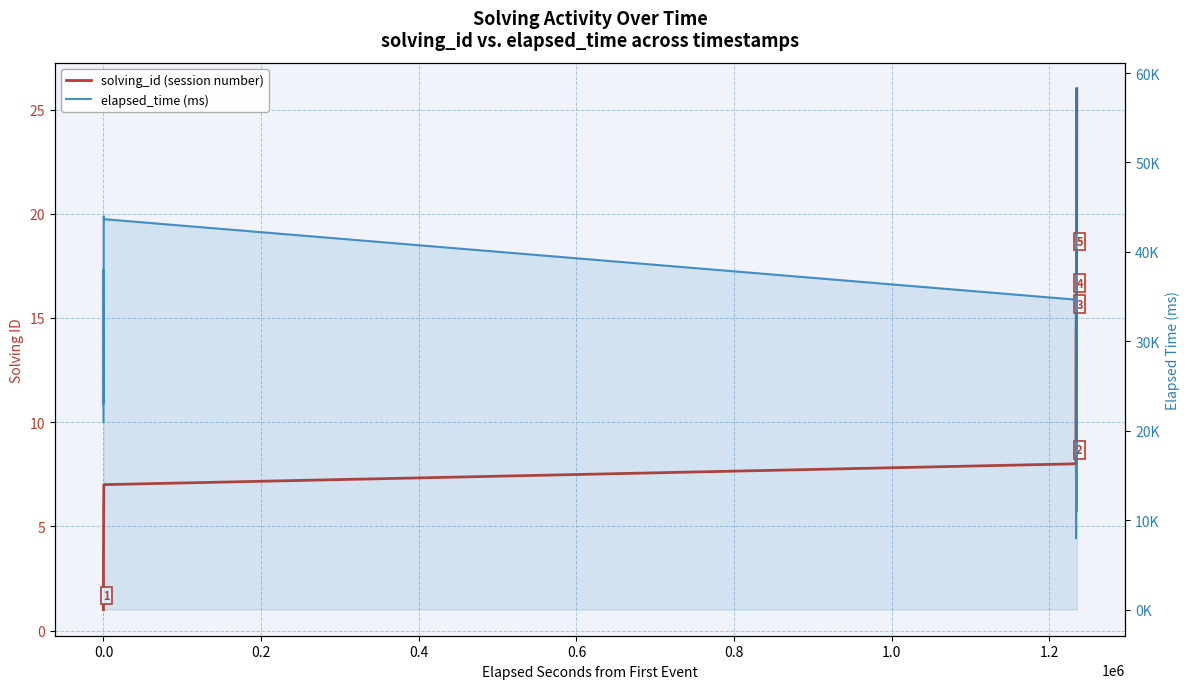

How many data points in solving_id (session number) are less than 13?

20